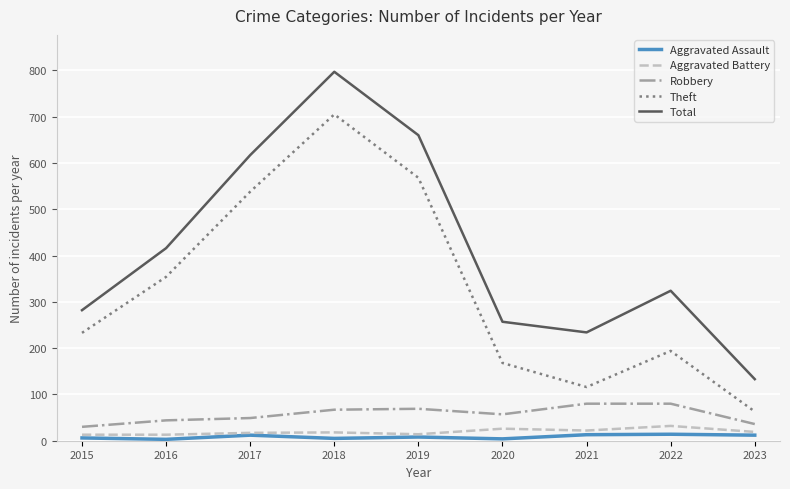

Is it true that Total equals 660 at 2019?

True